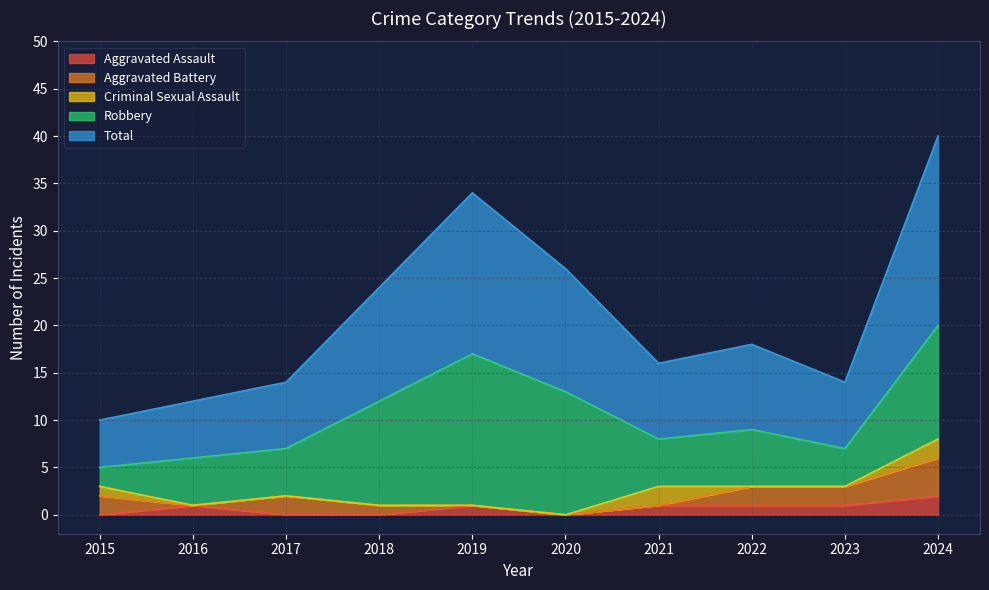

Is the value of Aggravated Battery at 2018 greater than the value of Robbery at 2020?

No